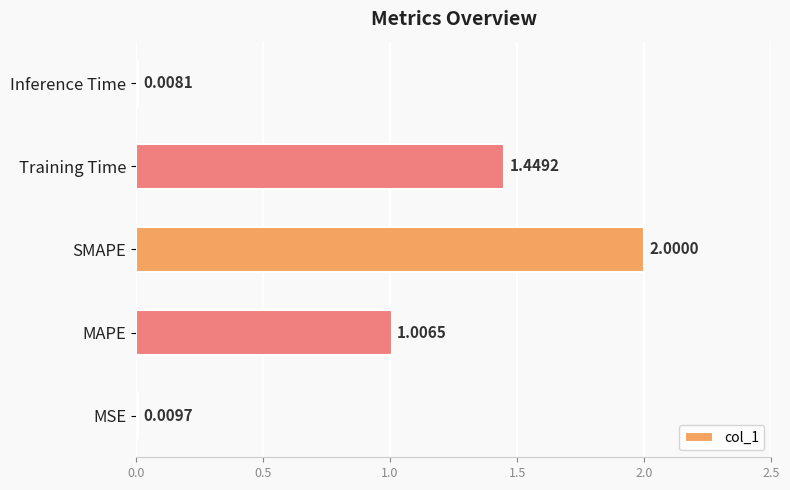

How many bars are there in total?

5